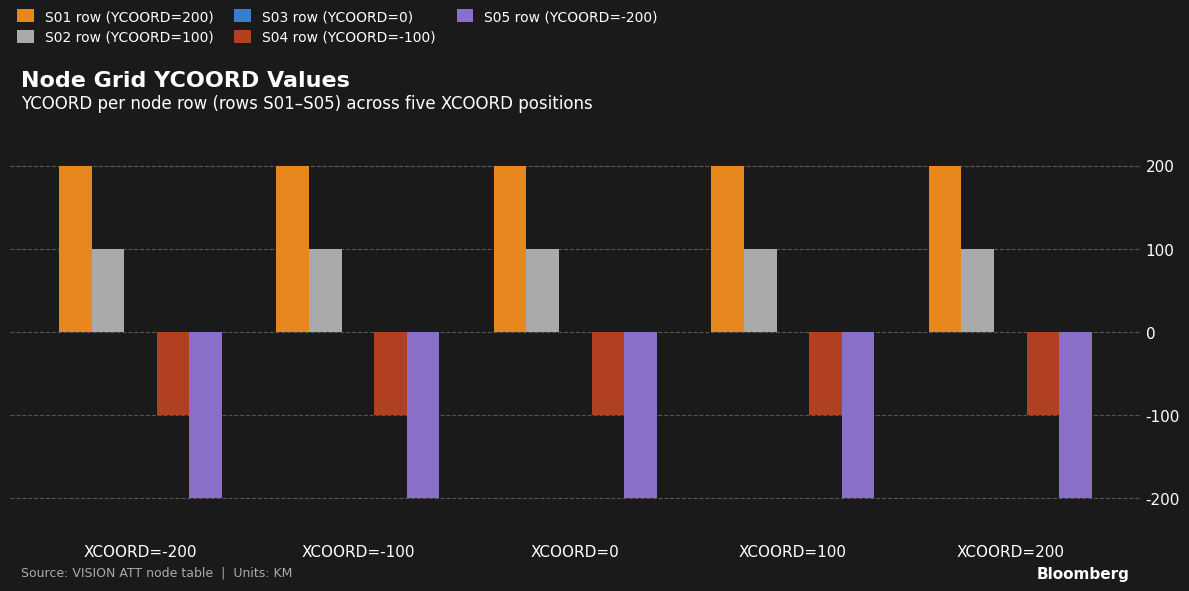

Which series has the largest total across all categories?

S01 row (YCOORD=200)